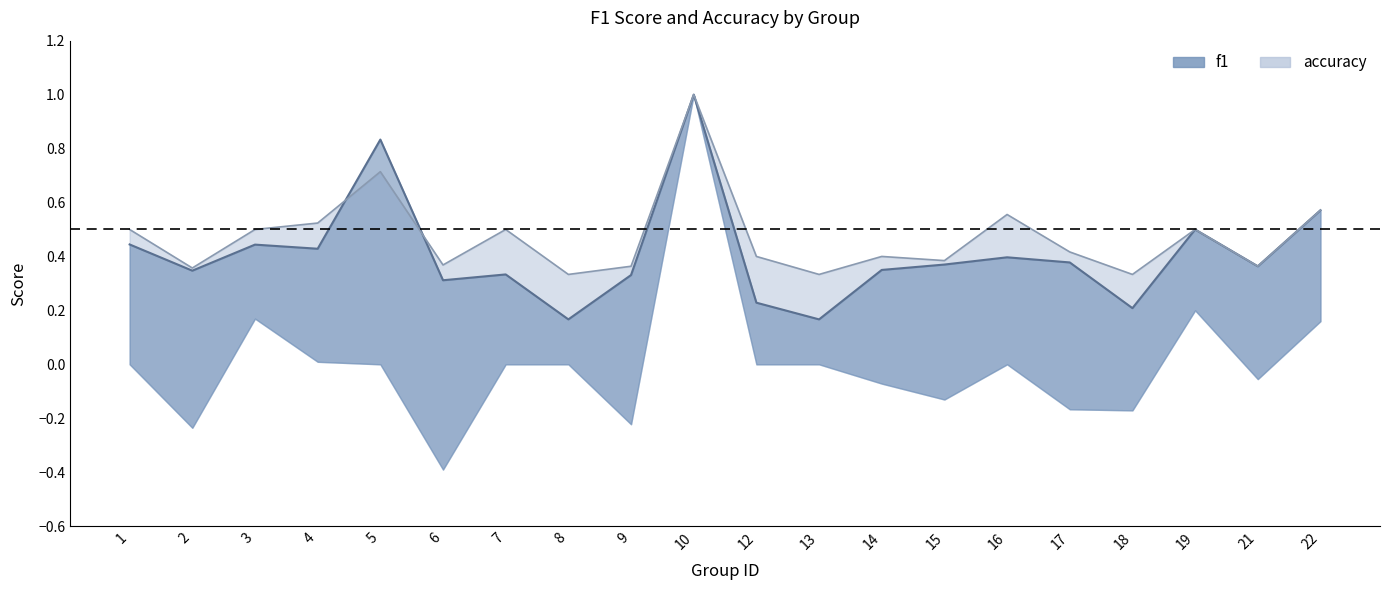

What are all the series names shown in the legend?

f1, accuracy